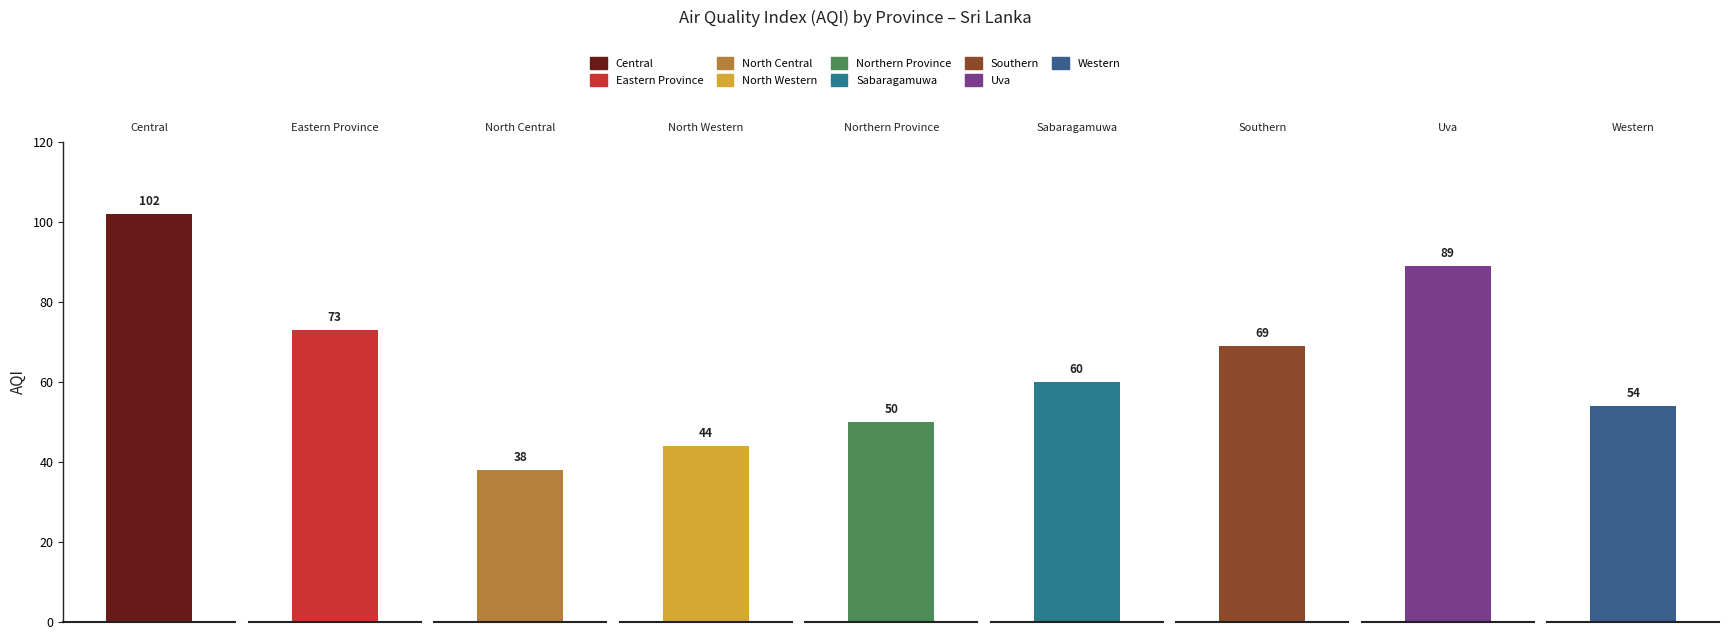

What is the label of the 8th bar from the left?

Uva